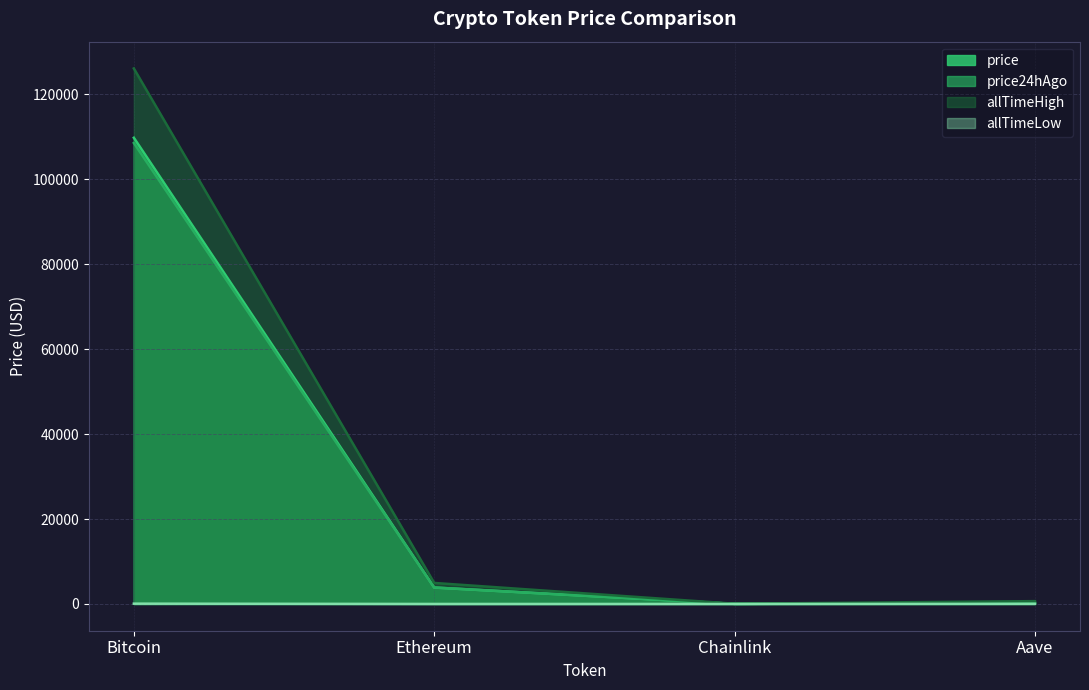

What is the difference between the highest and lowest values at Bitcoin?

126012.2